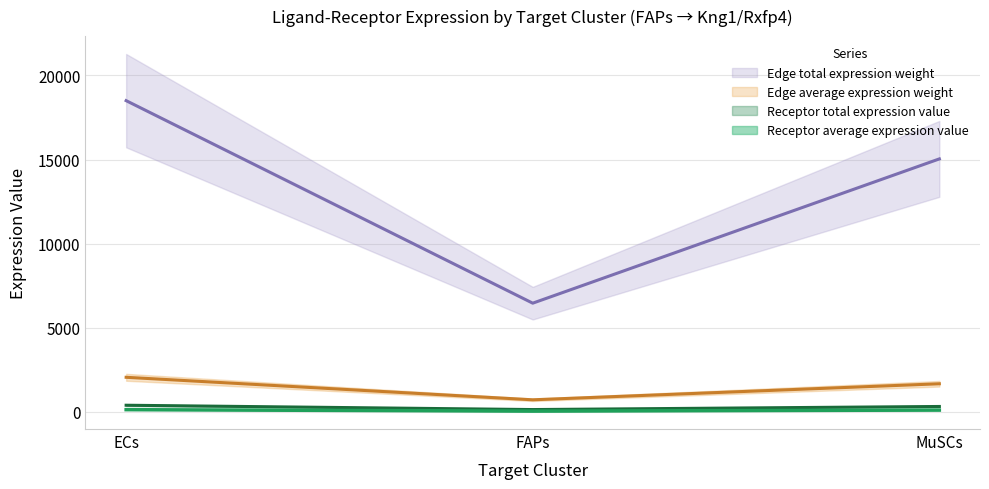

Reading left to right, what are all the values shown in this chart?

Receptor average expression value: ECs=2055.7	FAPs=718.0	MuSCs=1671.0
Receptor total expression value: ECs=131.8	FAPs=46.0	MuSCs=107.1
Receptor derived specificity of average expression value: ECs=395.3	FAPs=138.1	MuSCs=321.3
Receptor derived specificity of total expression value: ECs=18501.5	FAPs=6462.2	MuSCs=15038.7